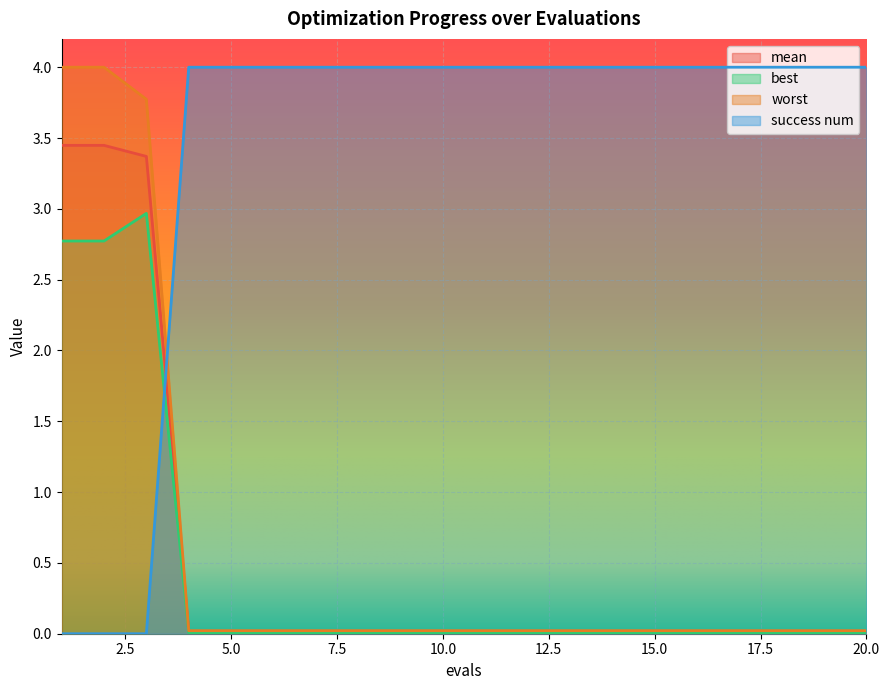

Between 6 and 16, which series saw the biggest shift?

mean